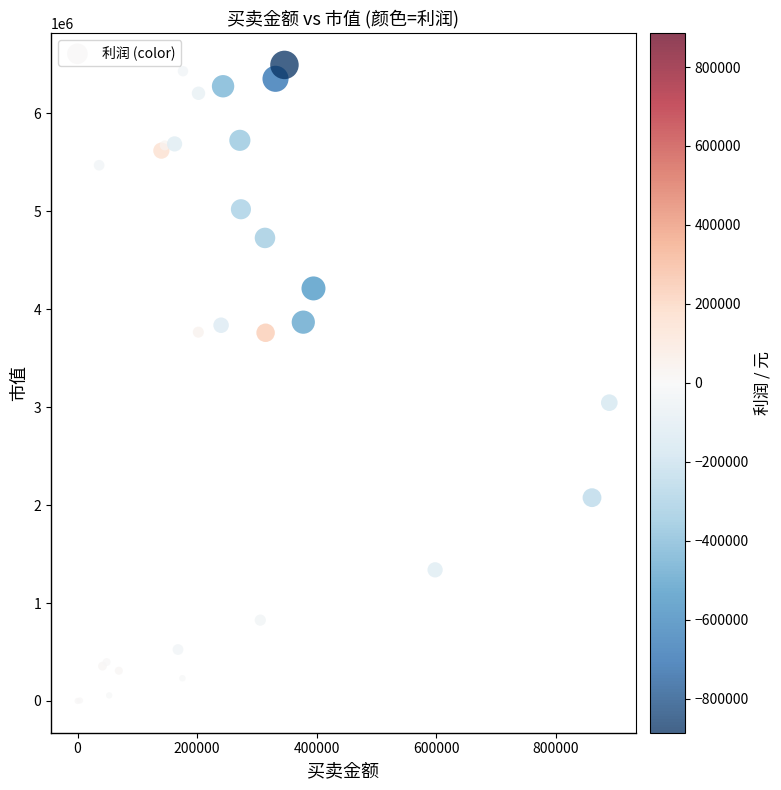

What Y value in the scatter plot is closest to 3247786?

3046013.2